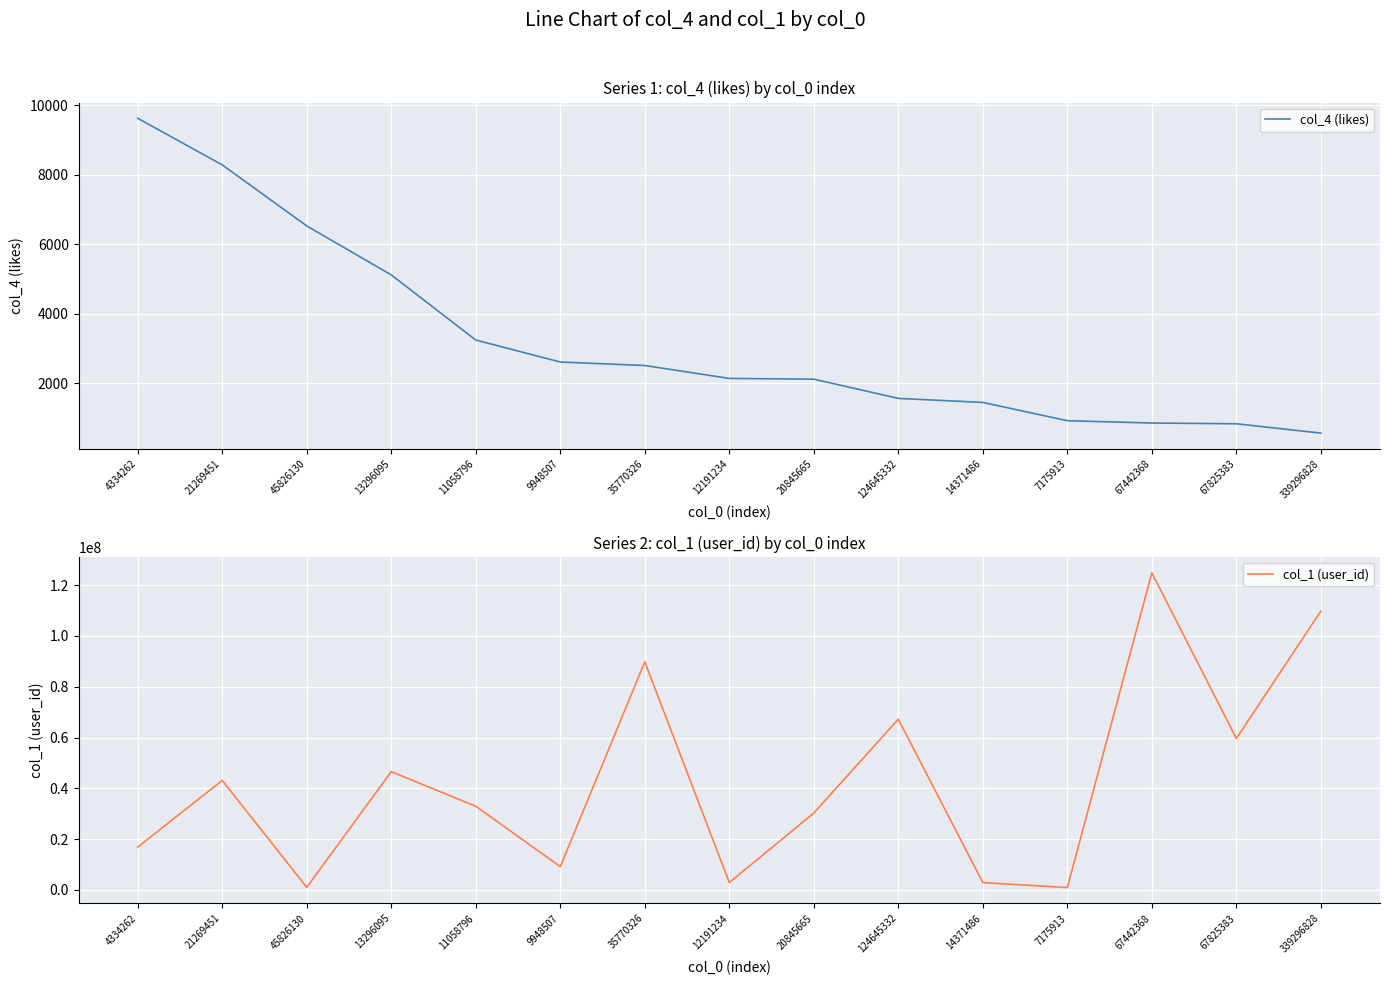

Rank the series by their average value, from highest to lowest.

col_1 (user_id), col_4 (likes)